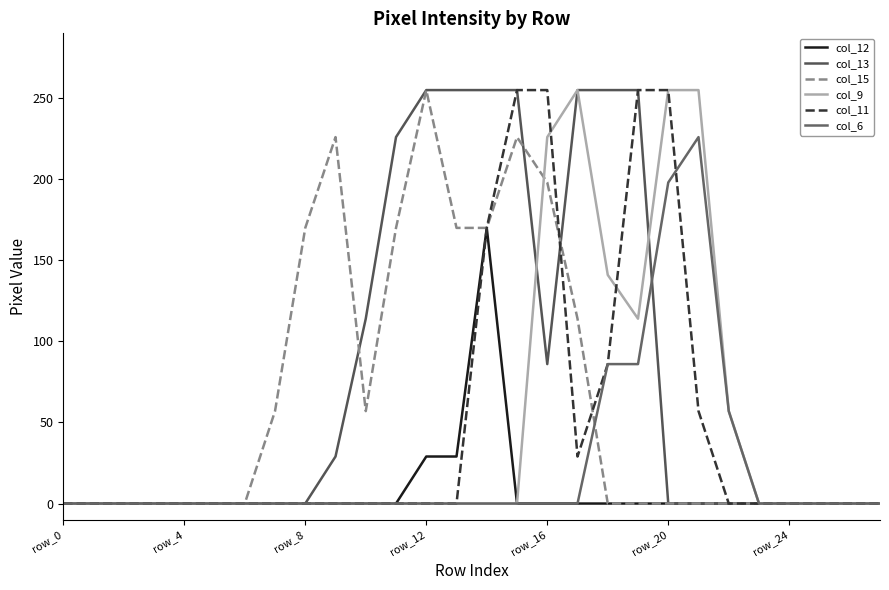

At which label does col_6 reach its minimum?

row_0